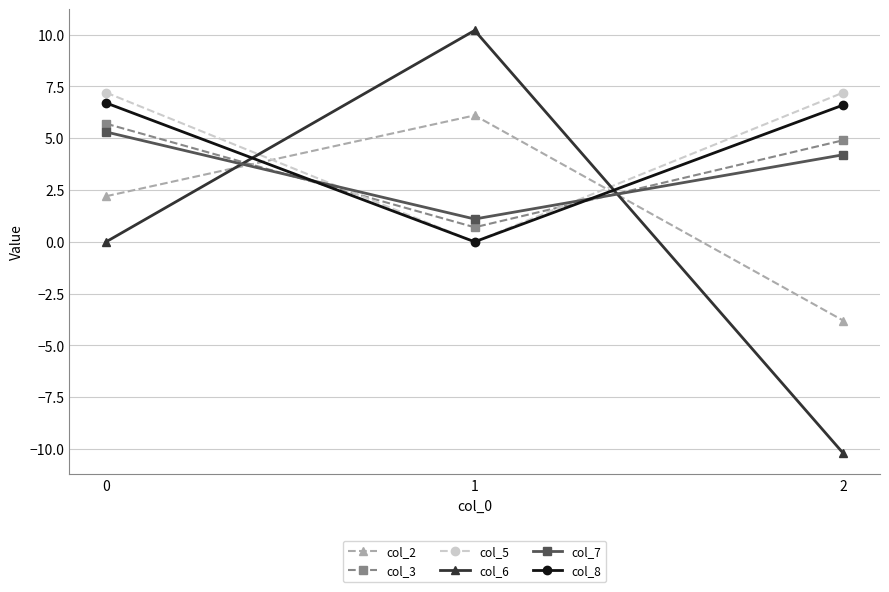

At which category does the chart reach its peak across all series?

1